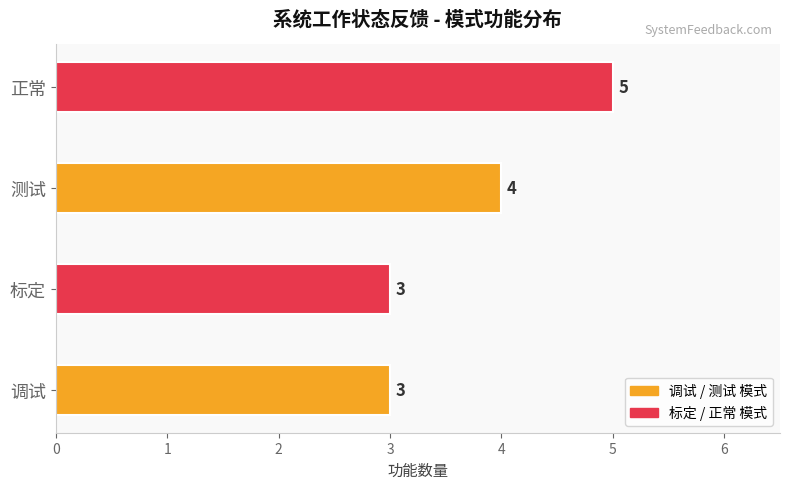

What is the ratio of the value at 调试 to the value at 正常?

0.6